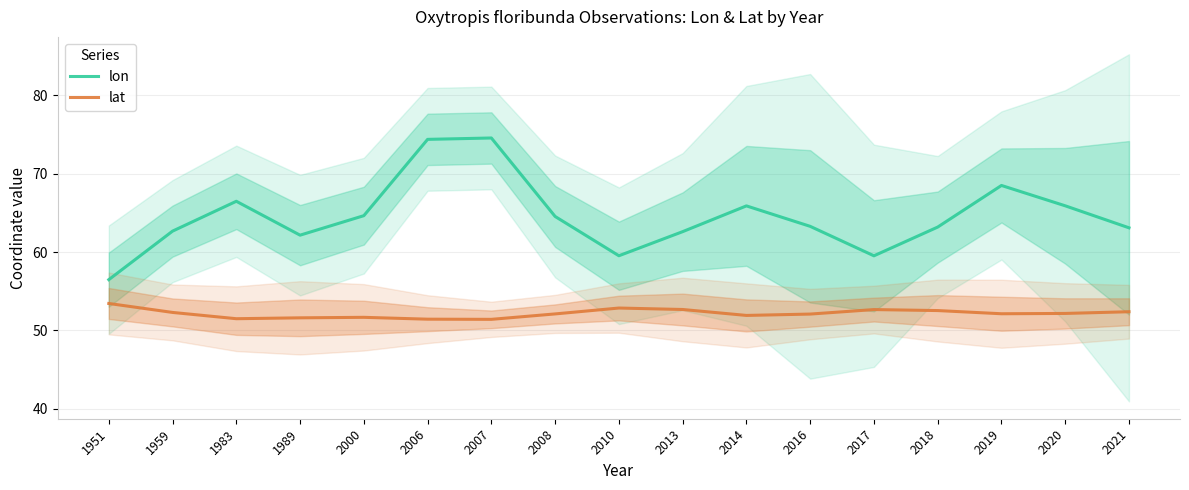

Is this an area chart (filled region under the line)?

No